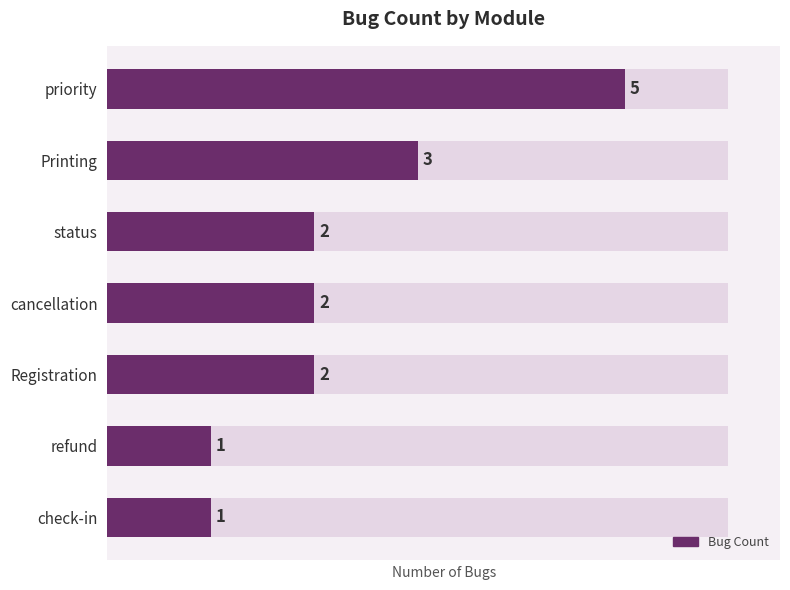

How many bars are there in total?

7